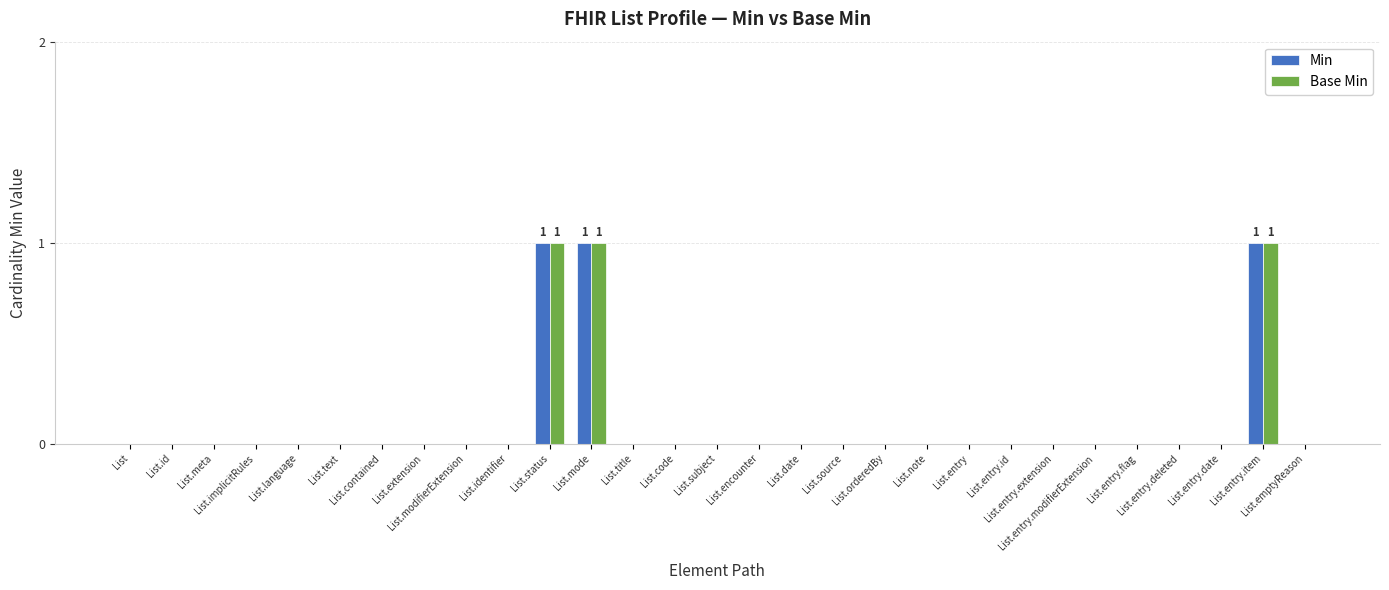

The Base Min series shows 0 at List. True or false?

True